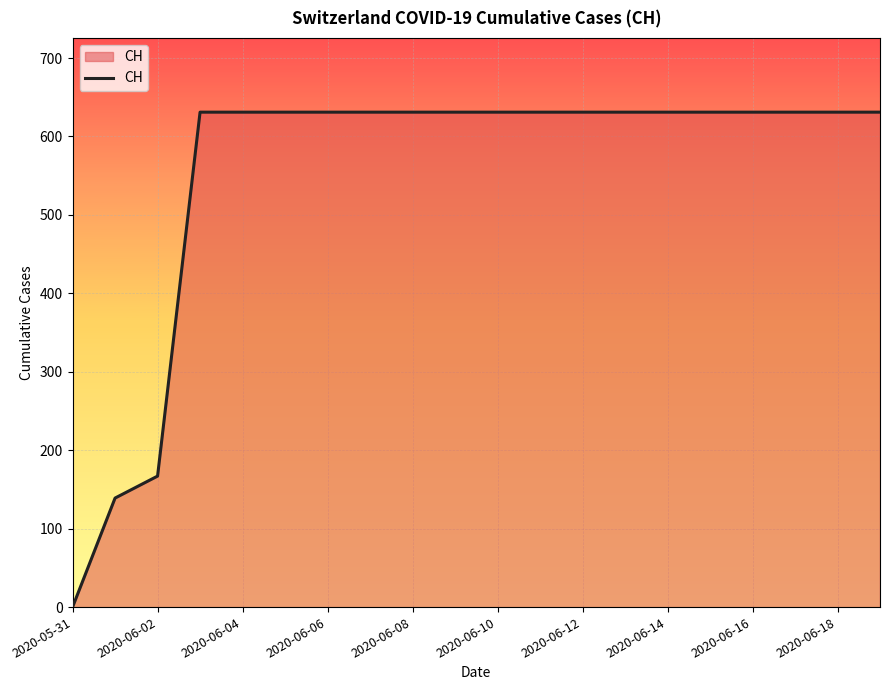

What is the greatest value displayed?

631